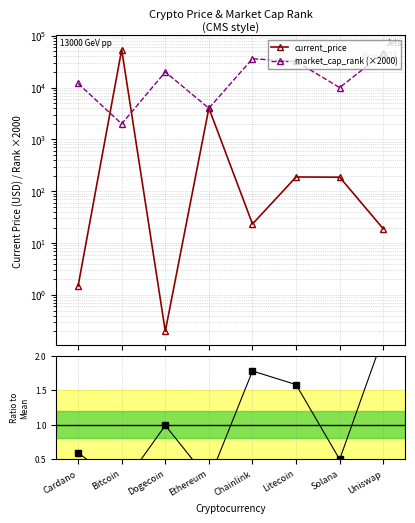

Rank the categories by market_cap_rank (×2000) value from lowest to highest.

Bitcoin, Ethereum, Solana, Cardano, Dogecoin, Litecoin, Chainlink, Uniswap